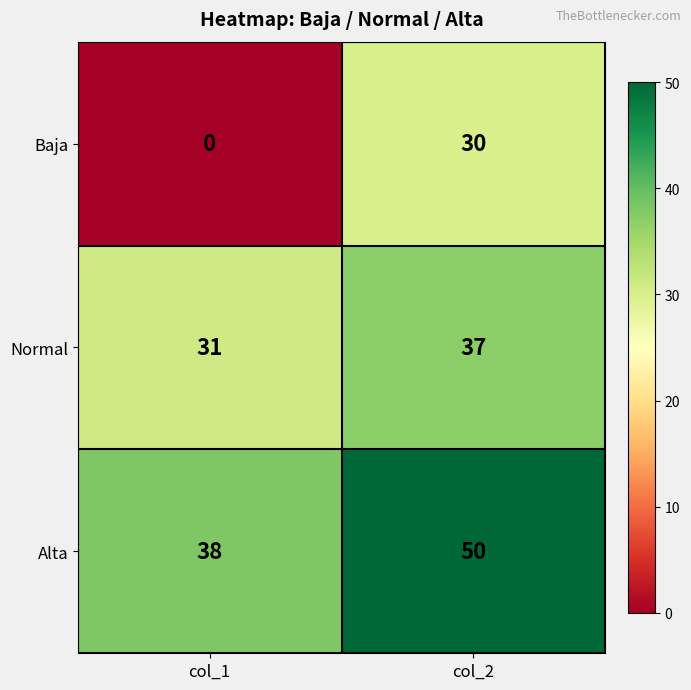

The Normal series shows 20 at col_1. True or false?

False